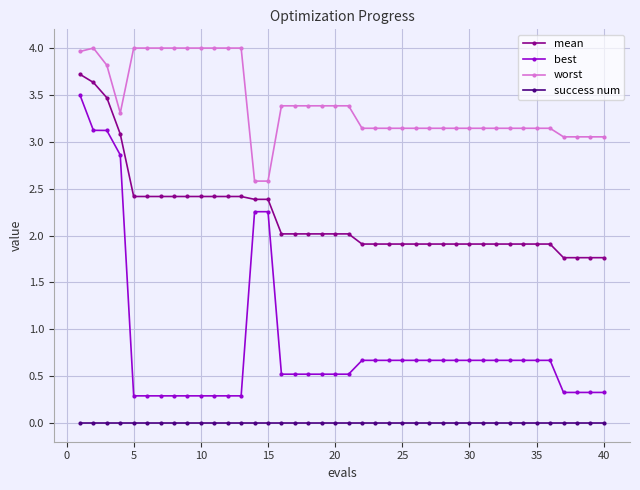

Which series has the largest range (max minus min)?

best